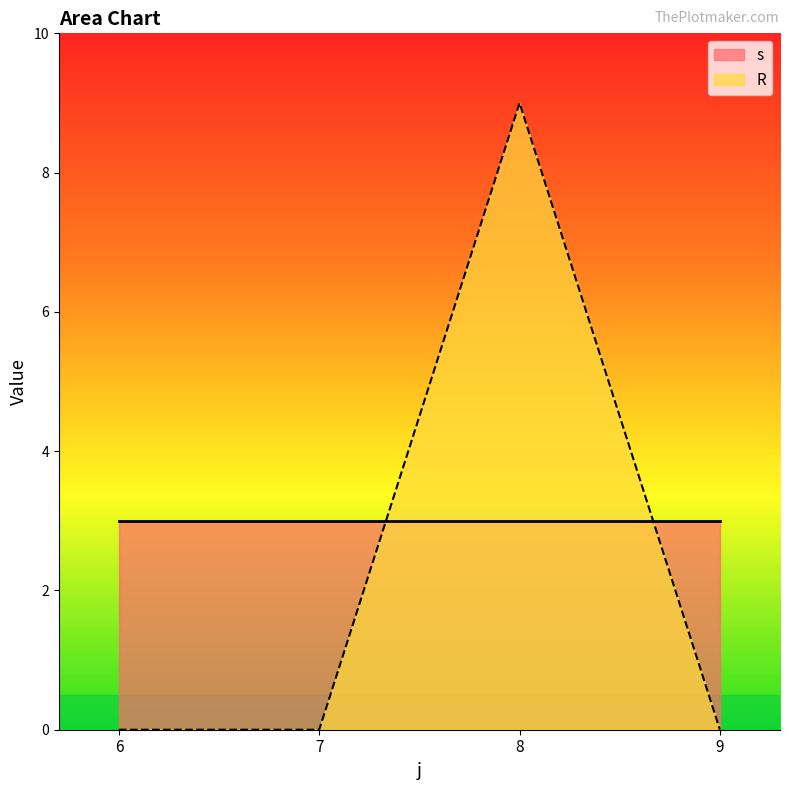

Between 9 and 8, which is larger?

9